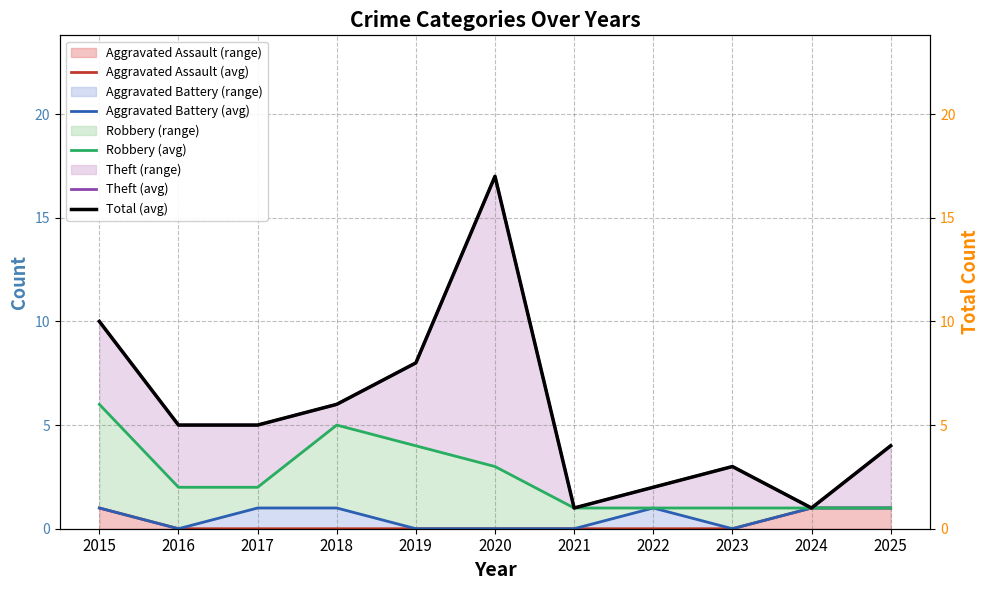

What is the total value across all series at 2016?

12